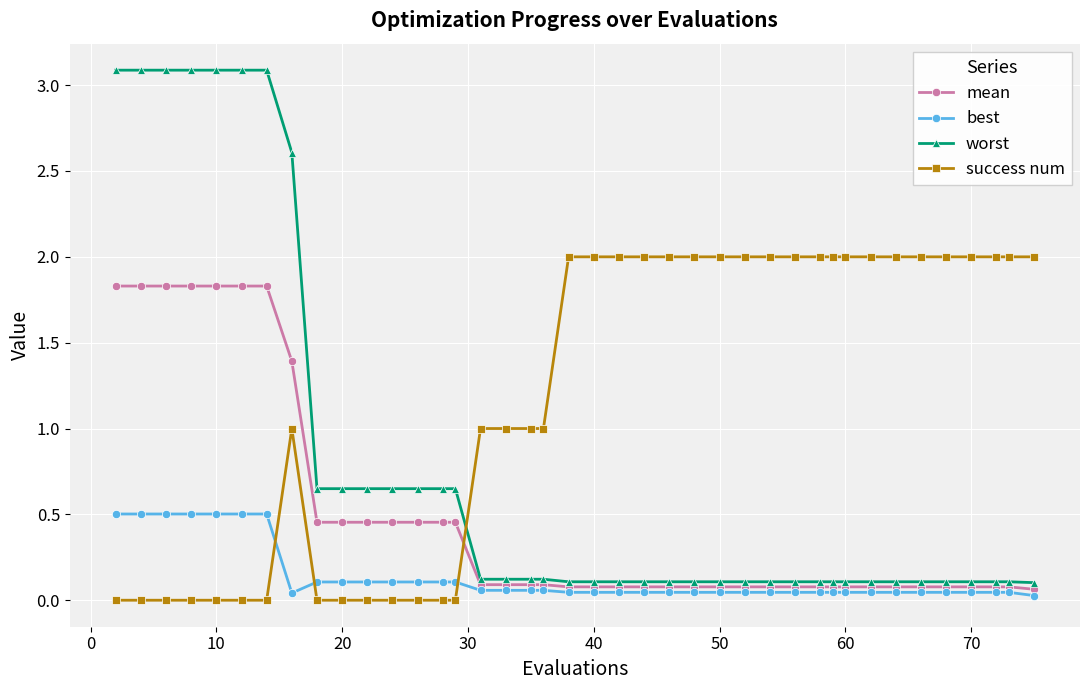

What is the greatest value displayed?

3.1